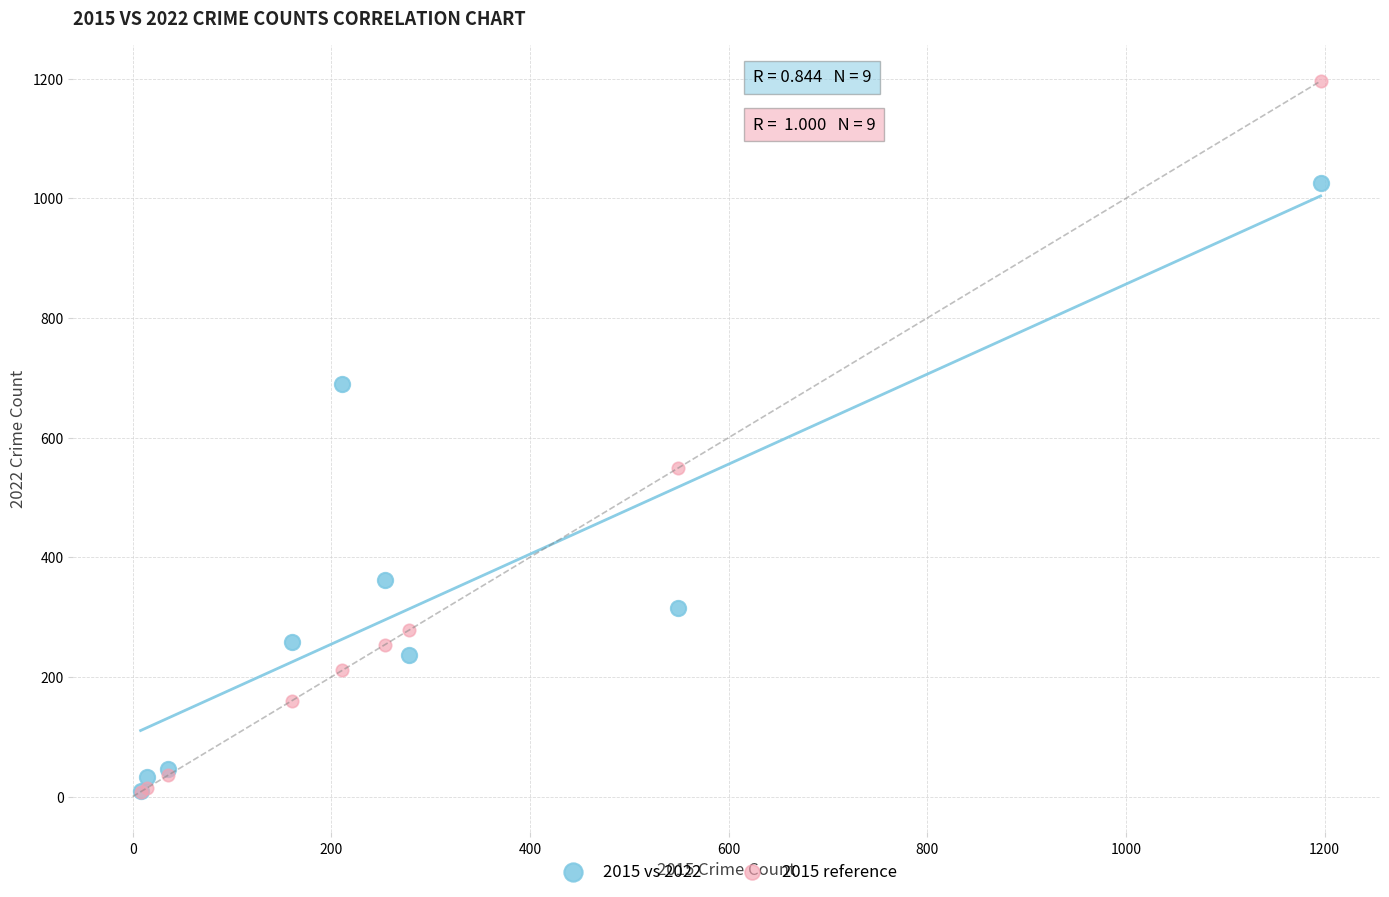

Across all series, what Y value is closest to 602?

549